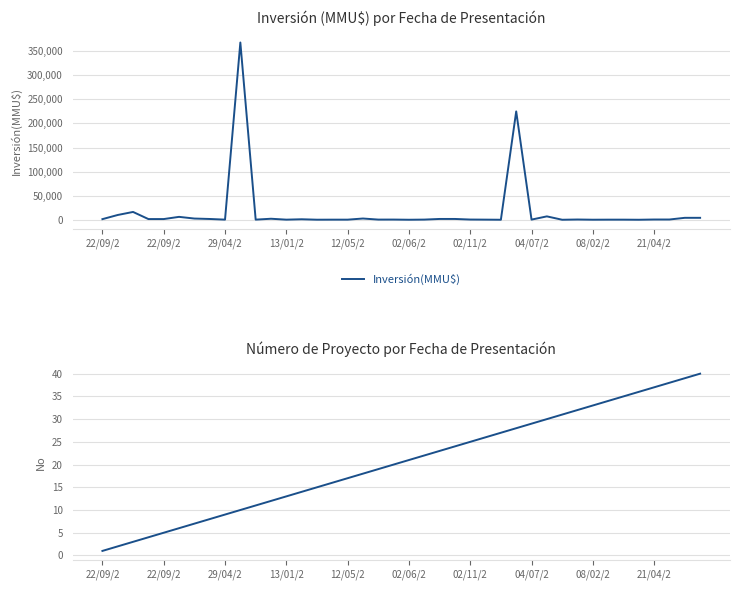

What is the greatest value displayed?

368000